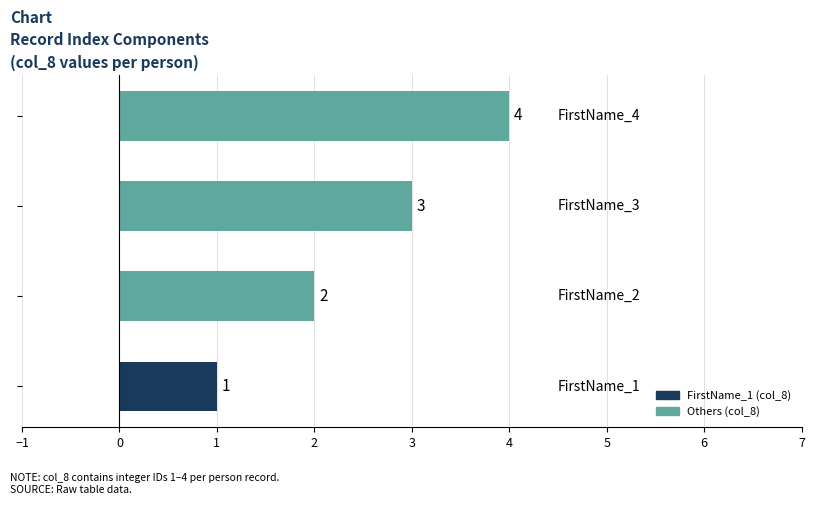

How many values are between 2 and 4?

3